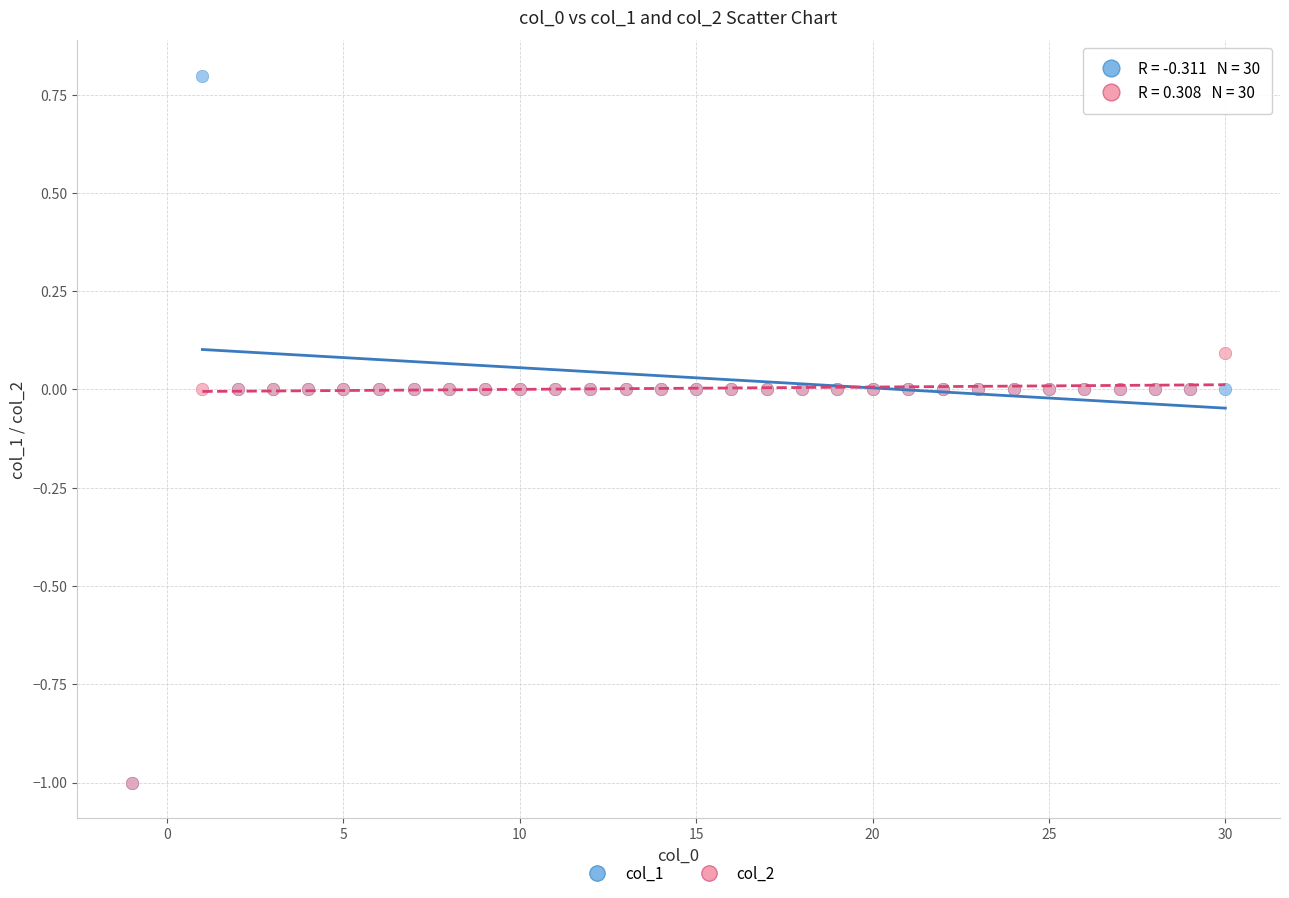

What are all the series names shown in the legend?

col_1, col_2